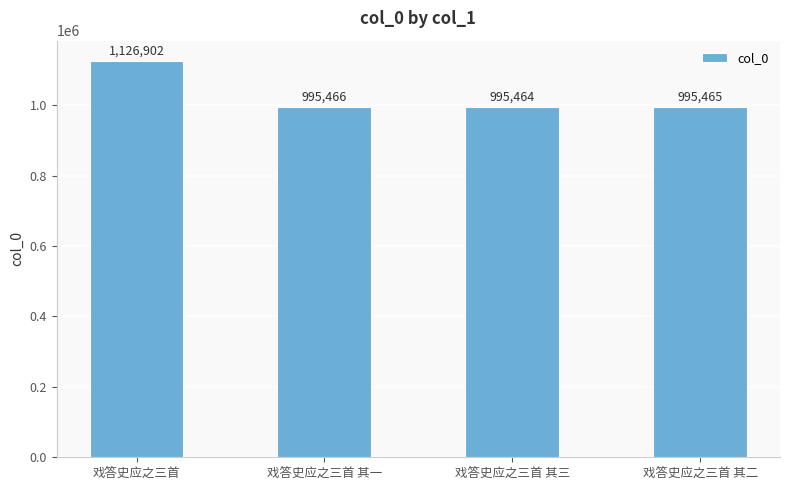

What position from the left is 戏答史应之三首 其三?

3